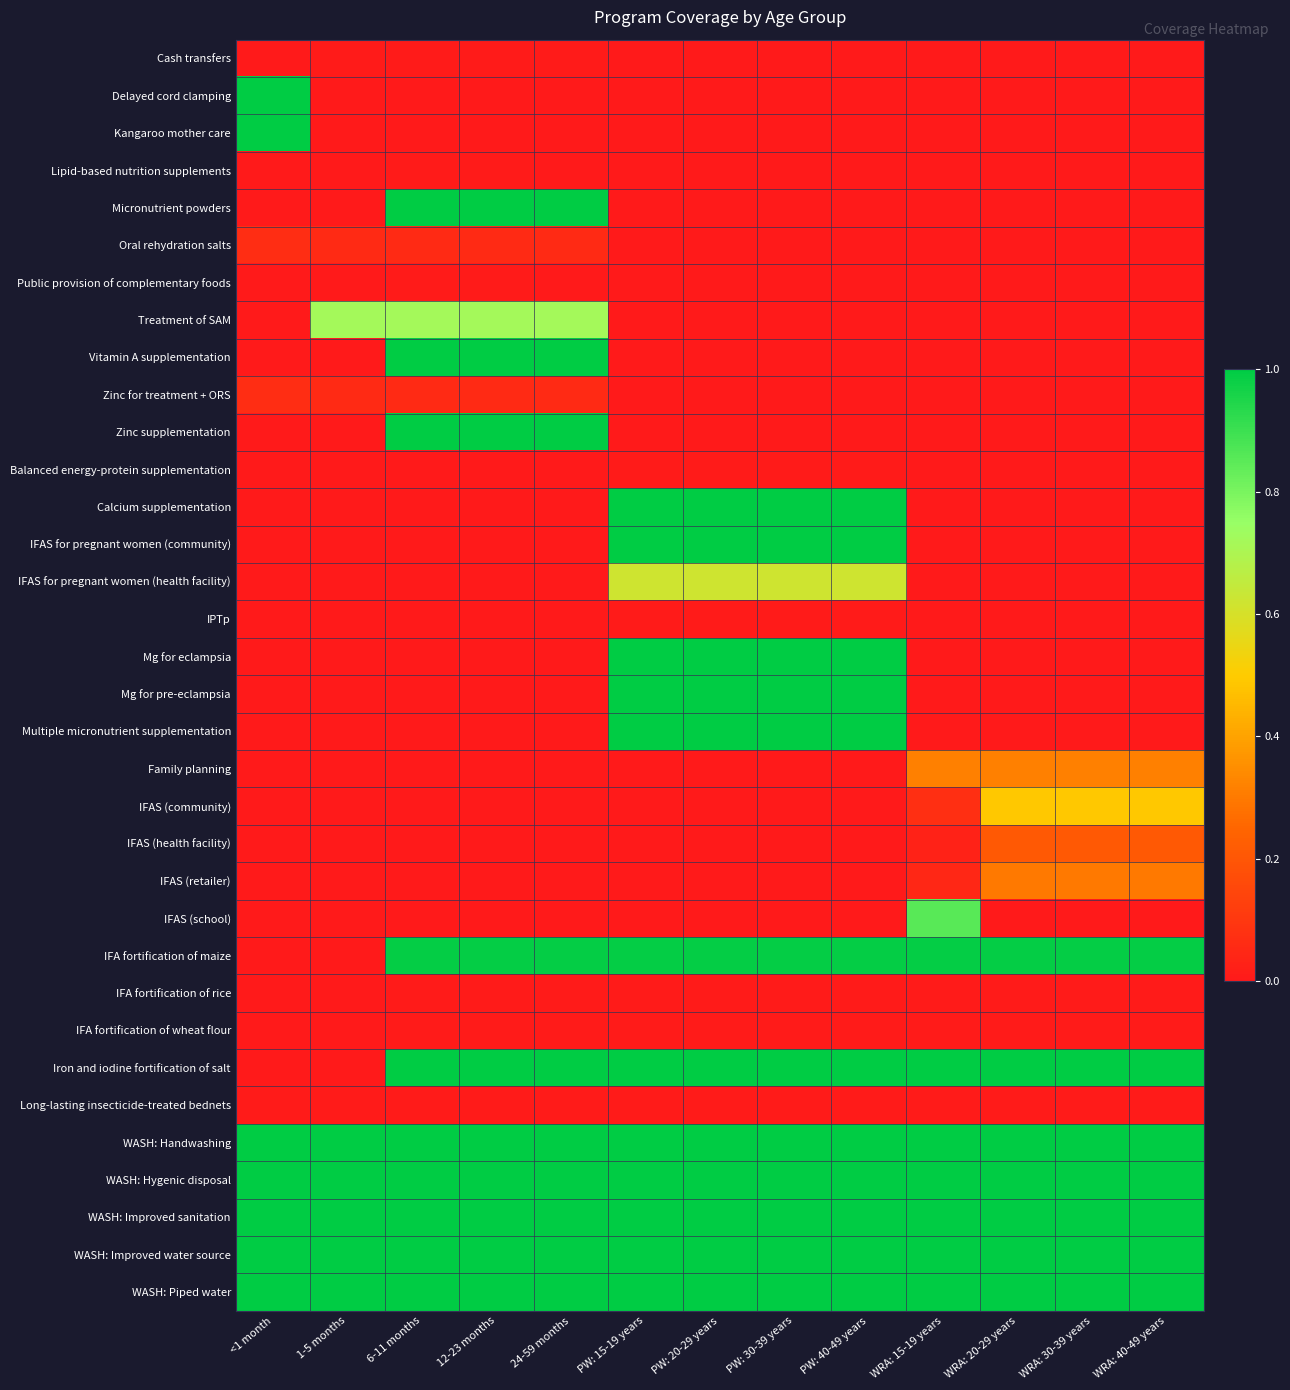

What is the total value across all series at 24-59 months?

10.8